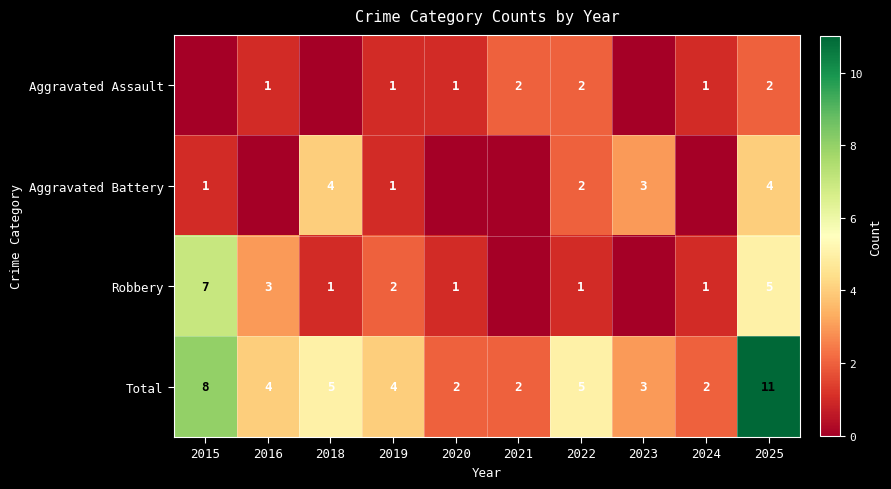

The Total series shows 2 at 2020. True or false?

True